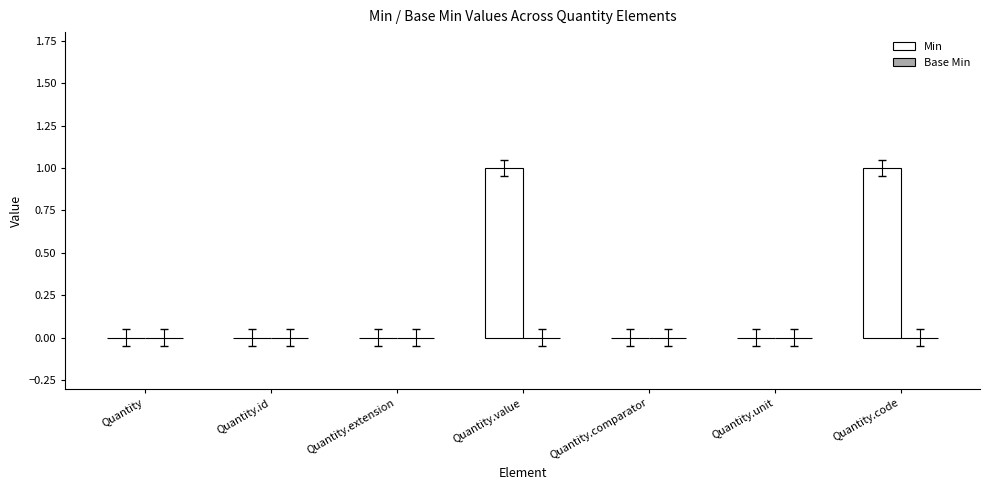

The value at Quantity.code is 0. True or false?

False